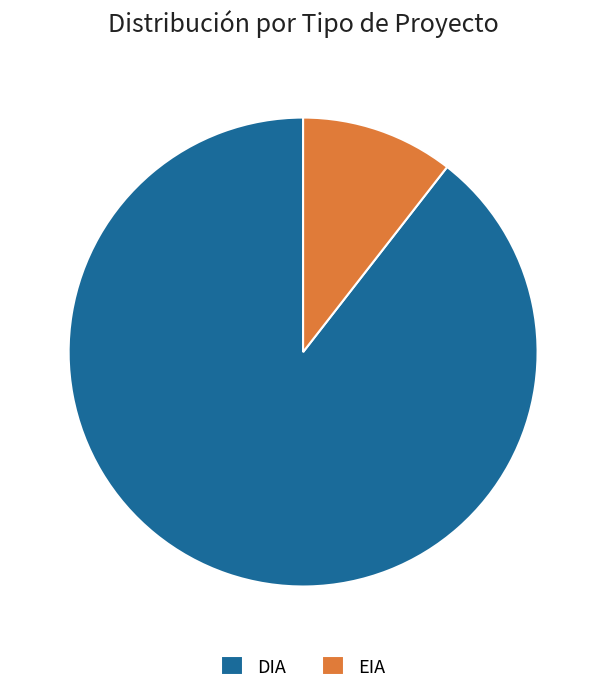

Which has a higher value, DIA or EIA?

DIA